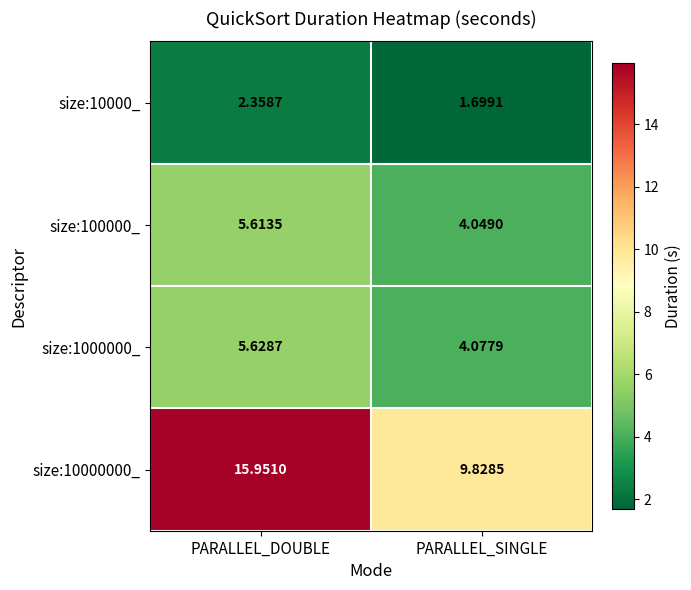

Which category has the lowest value across all series?

PARALLEL_SINGLE